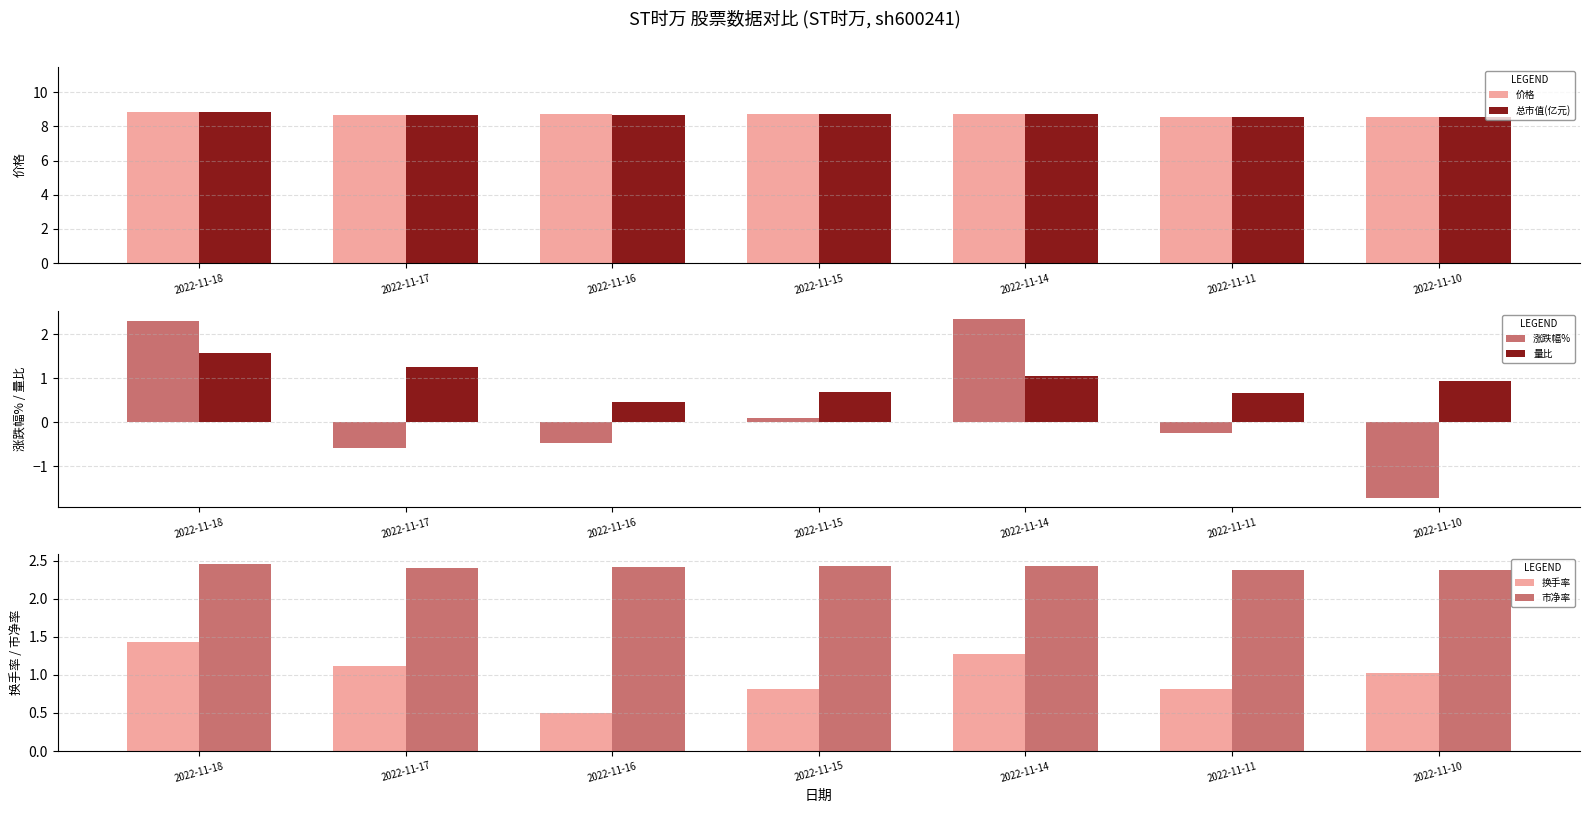

Which has a higher value, 2022-11-14 or 2022-11-16?

2022-11-14